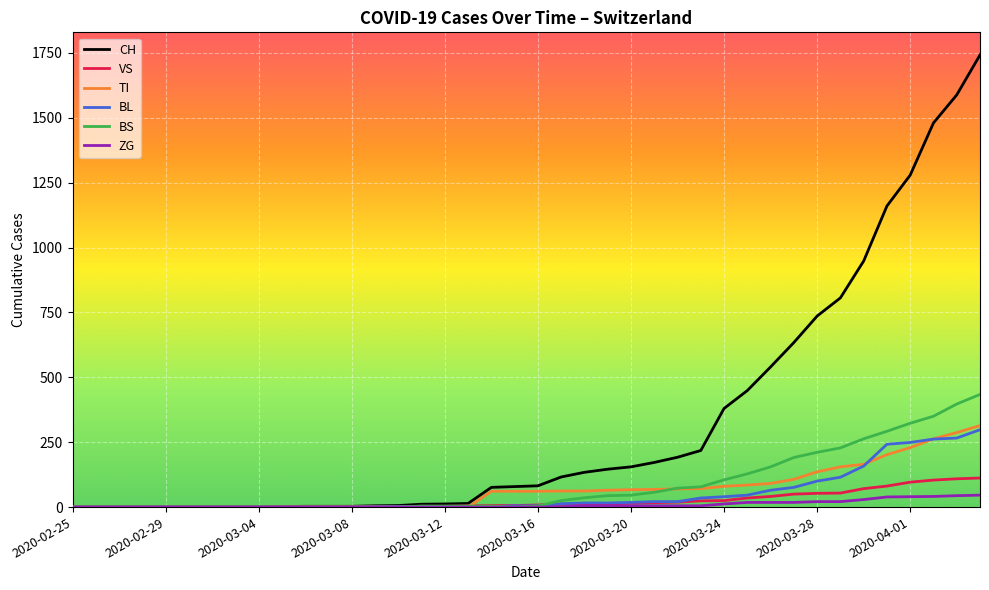

Is this an area chart (filled region under the line)?

No